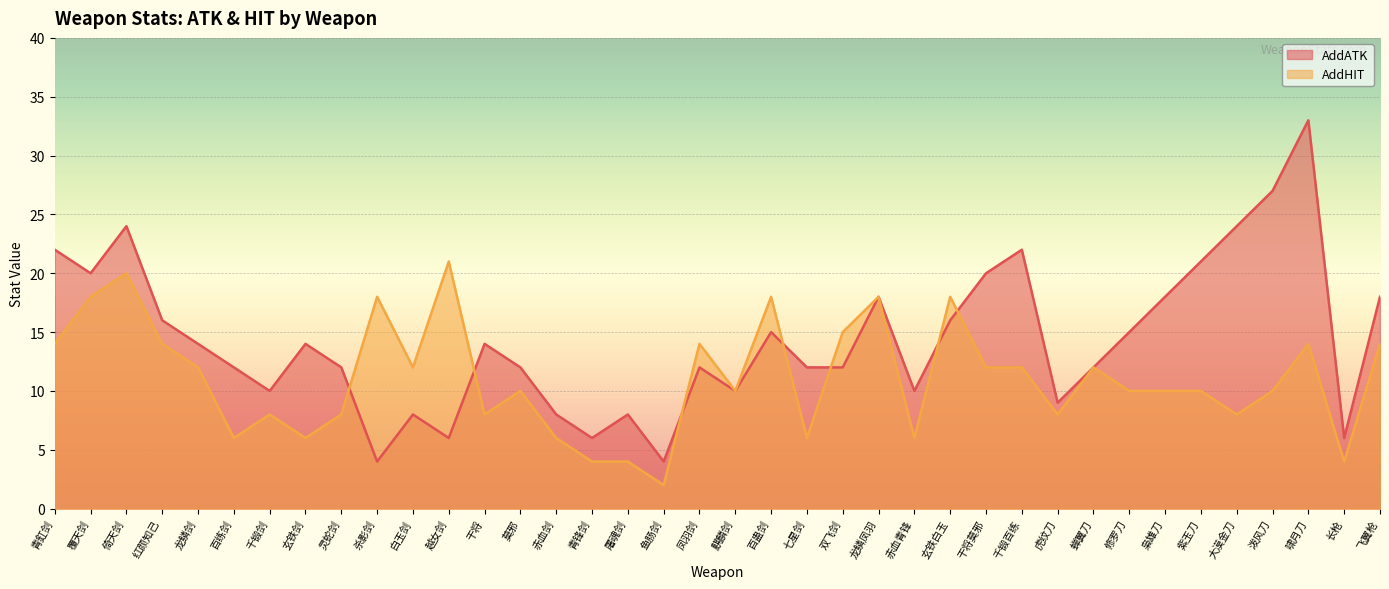

What is the sum of the AddHIT values at 啸月刀 and 屠魂剑?

18